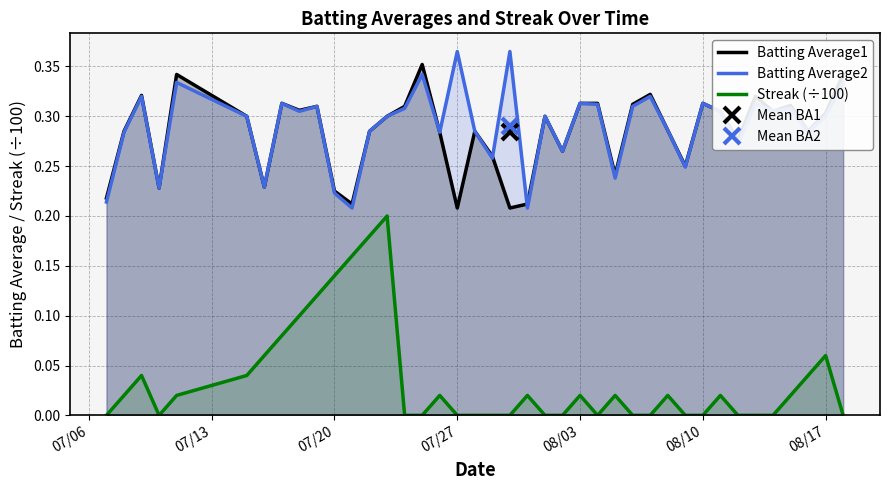

True or false: Streak (÷100) and Batting Average2 intersect in this chart.

False